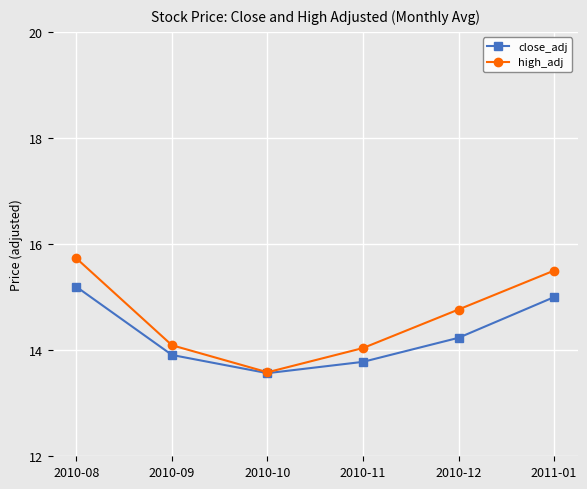

At which category is the sum across all series the highest?

2010-08